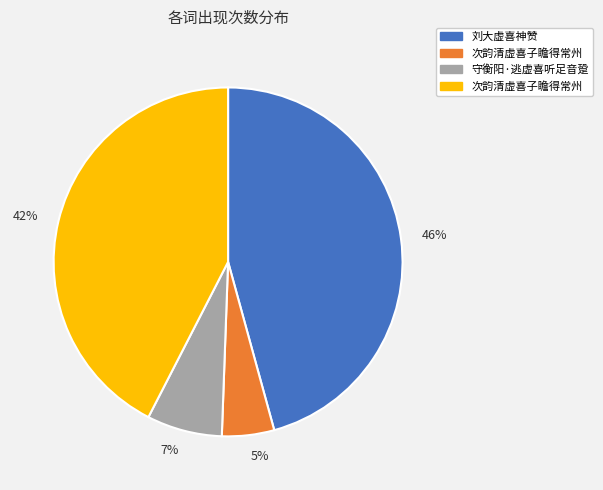

To the nearest percent, what is the average slice percentage?

25%